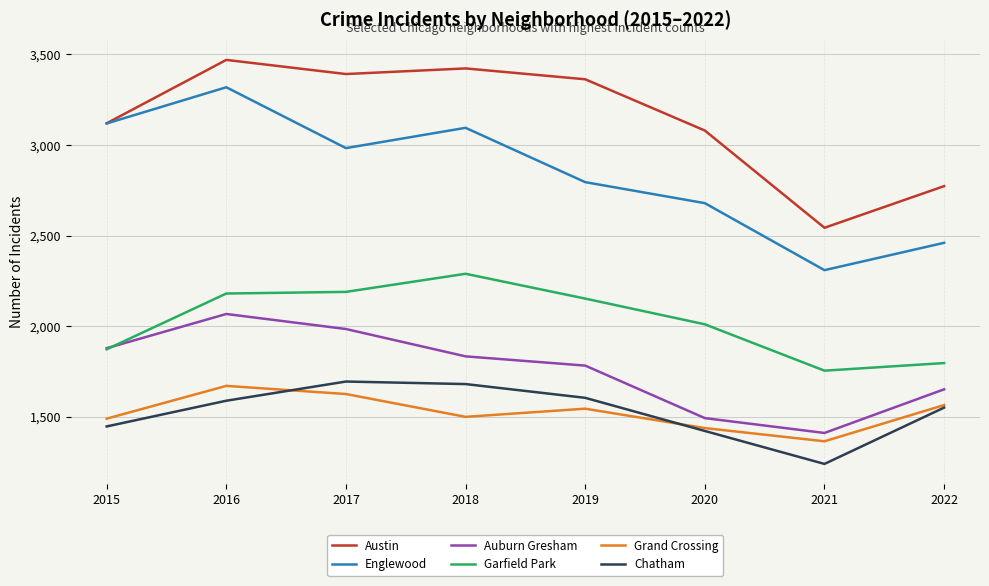

Rank the series by their maximum value, from lowest to highest.

Grand Crossing, Chatham, Auburn Gresham, Garfield Park, Englewood, Austin